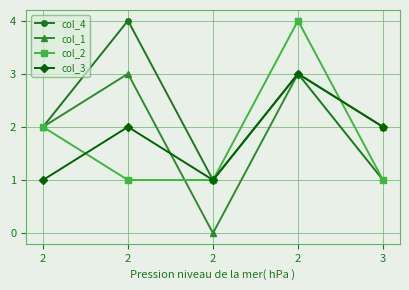

How many values in the col_3 series are below 2?

2